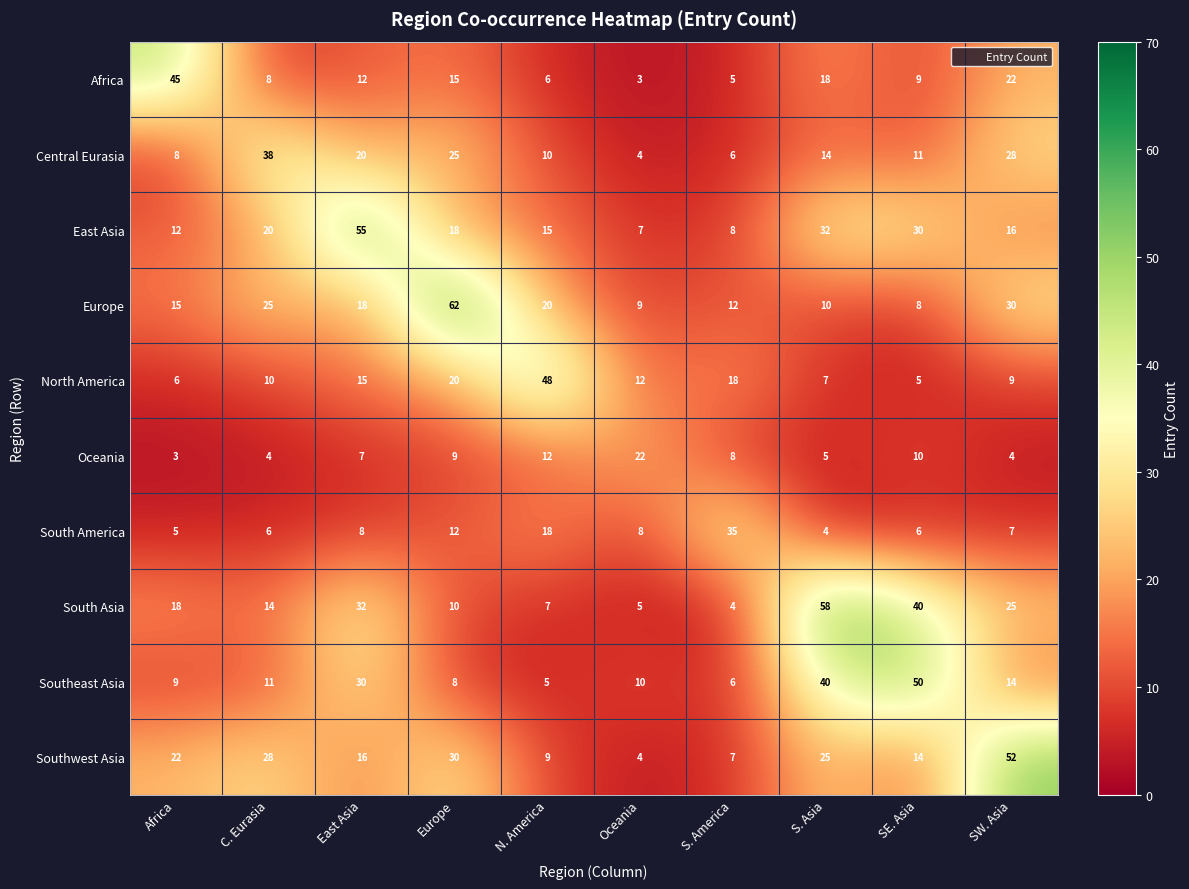

What is the difference between the highest and lowest values at C. Eurasia?

34